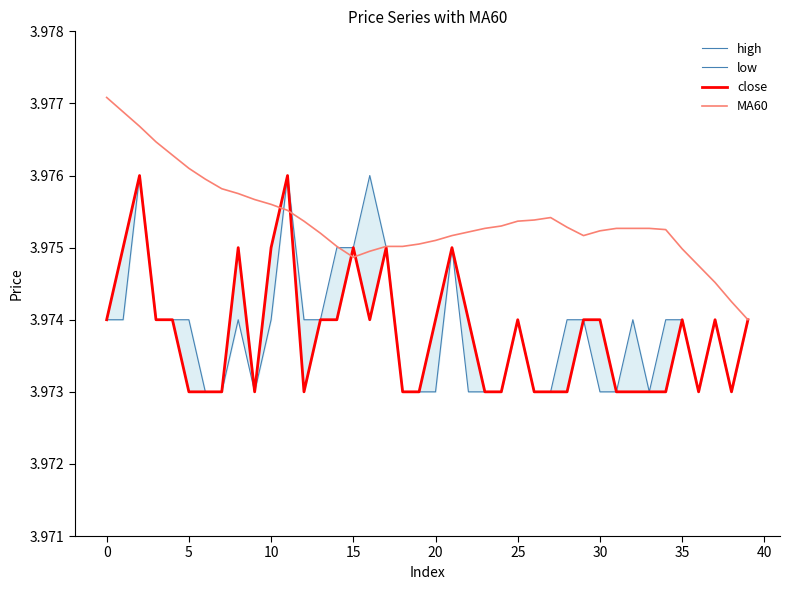

Rank the series by their maximum value, from lowest to highest.

high, low, close, MA60